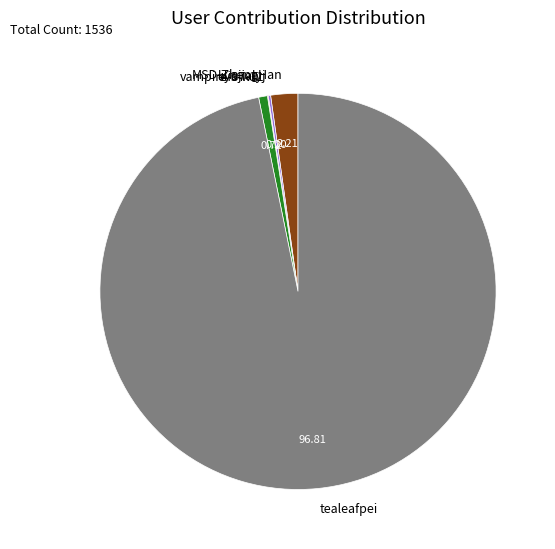

Which category has the biggest portion of the pie?

tealeafpei